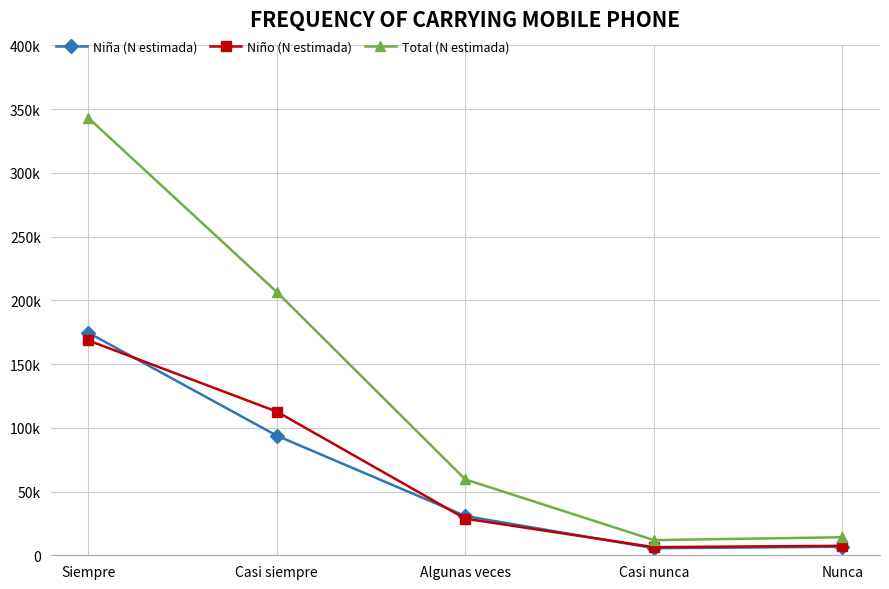

Does the chart have visible grid lines?

Yes